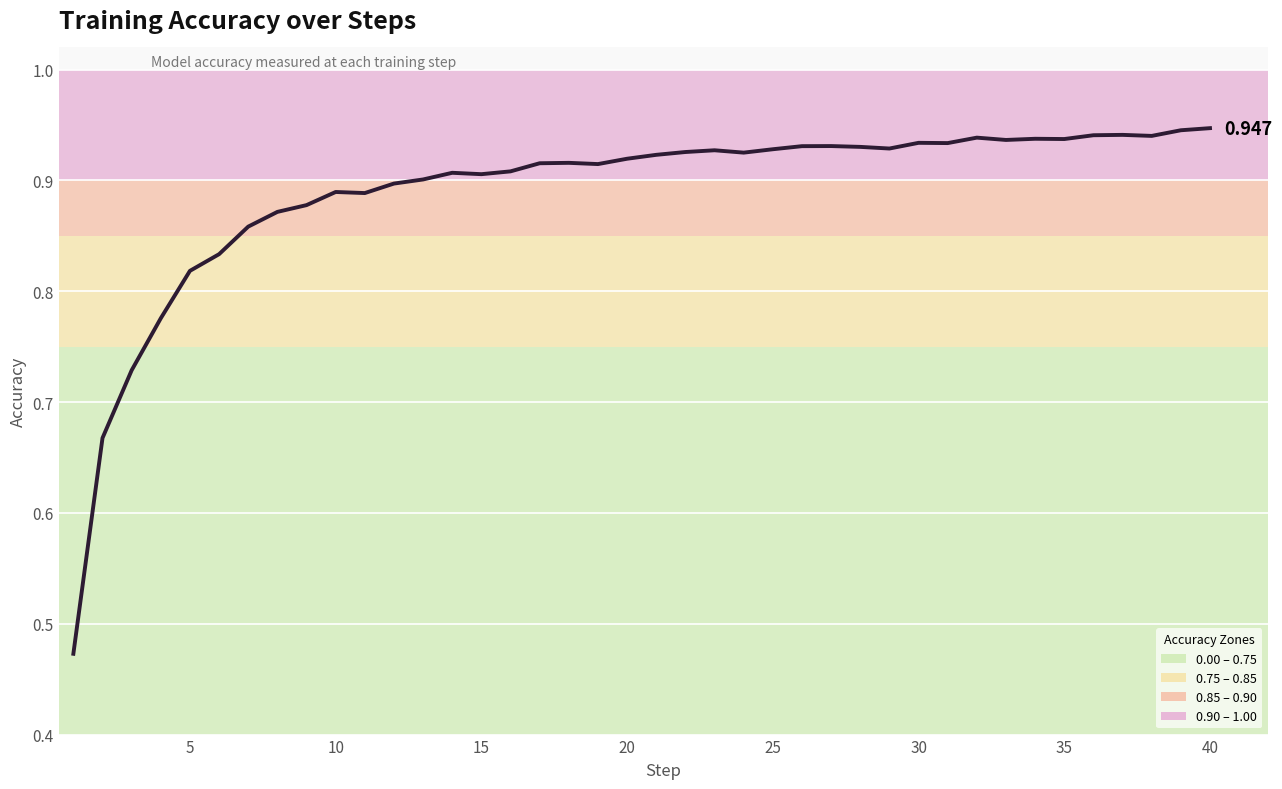

Does the chart display data point markers on the line(s)?

No